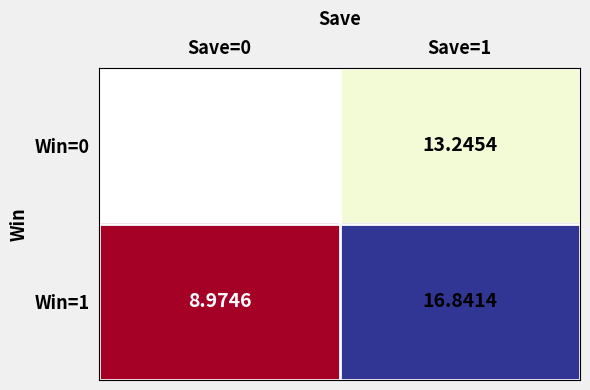

Which series has the largest total across all categories?

Win=1